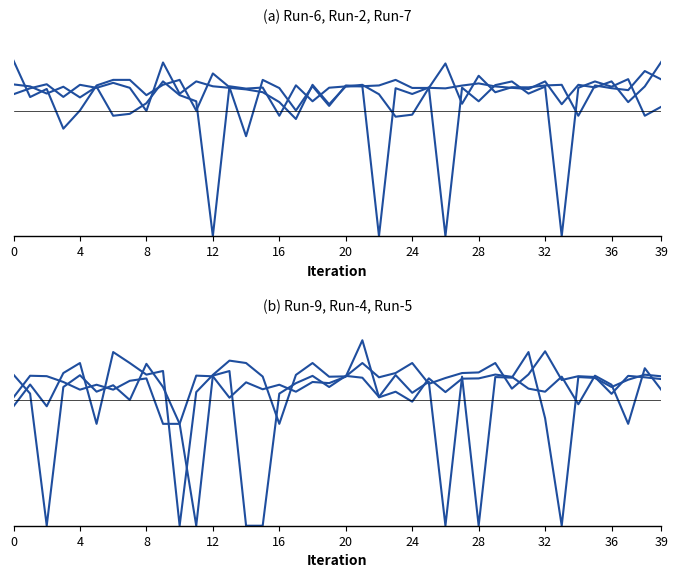

What is the average value of the Run-5 series?

0.2